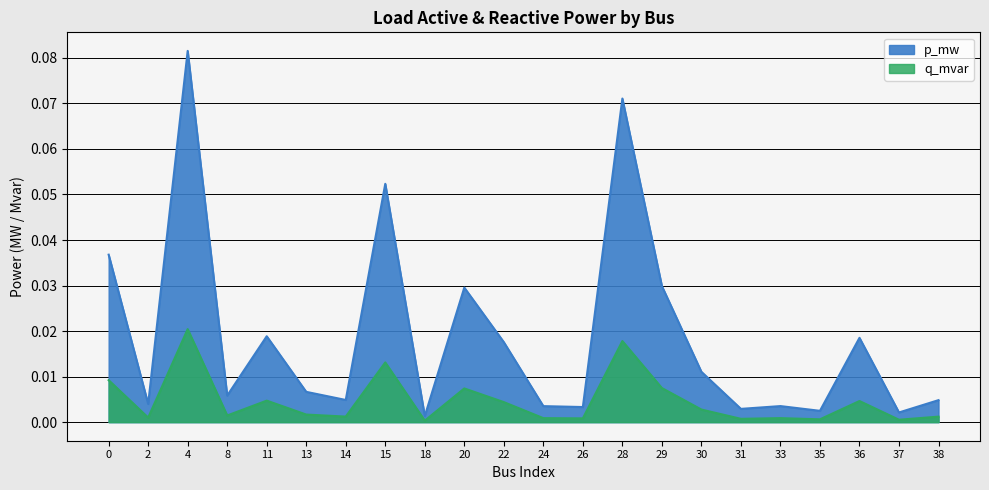

At which label does p_mw reach its minimum?

18